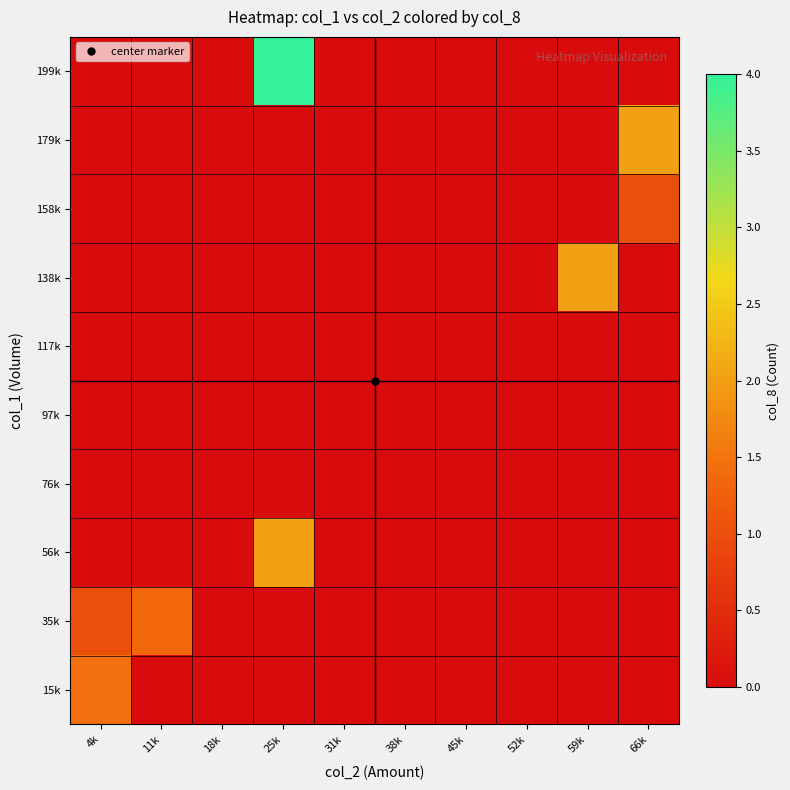

What is the greatest value displayed?

4.0